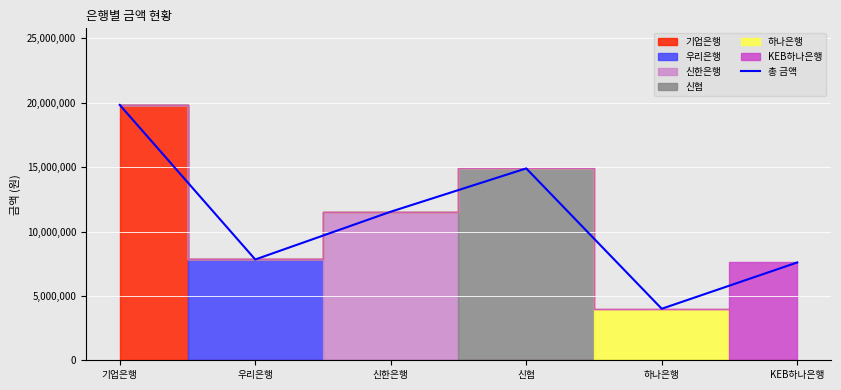

Where is the first local maximum?

신협